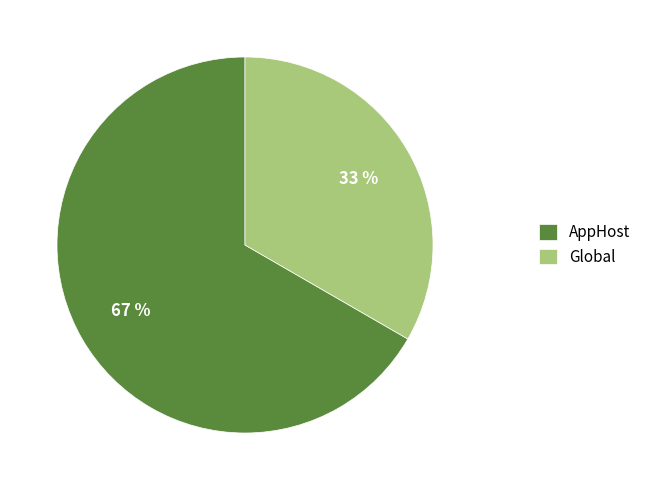

To the nearest percent, what is the average slice percentage?

50%